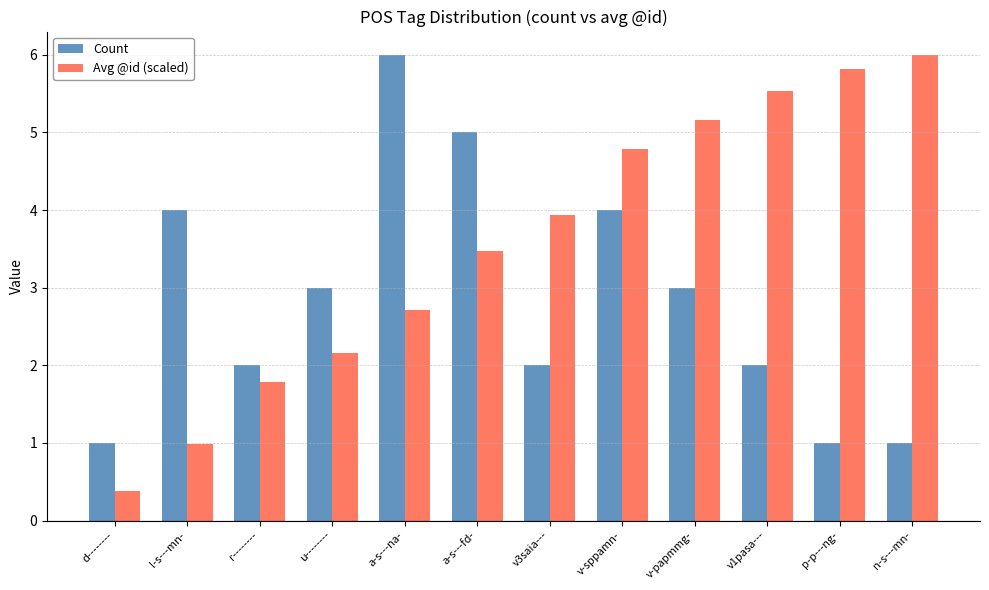

Which series changed the most between r-------- and v-sppamn-?

Avg @id (scaled)